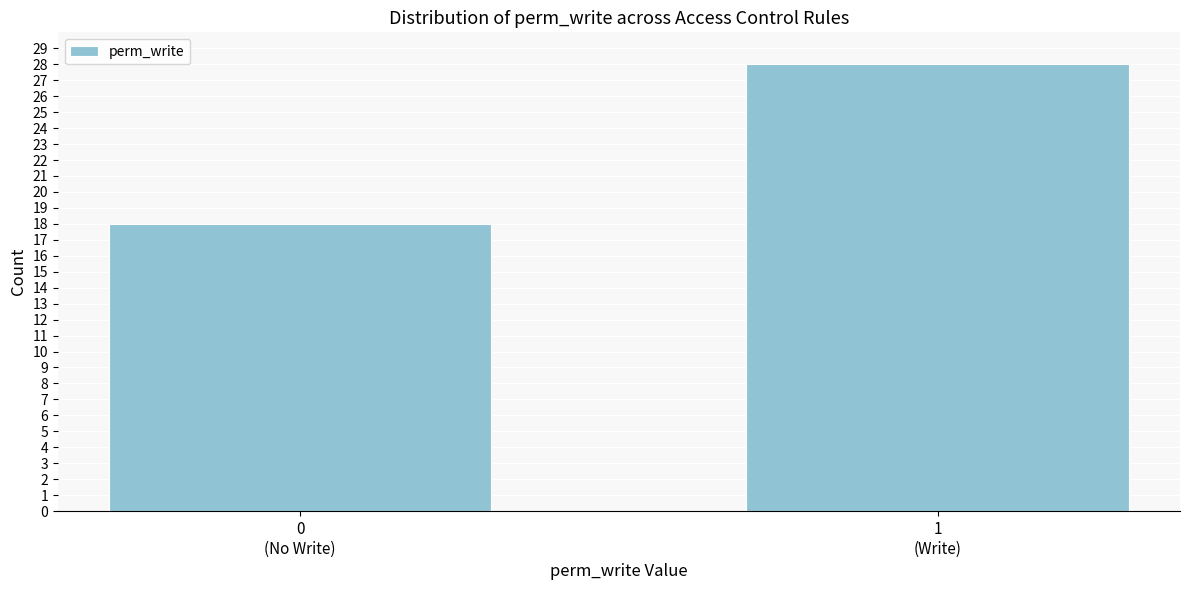

Reading left to right, list all the values displayed in this chart.

18	28